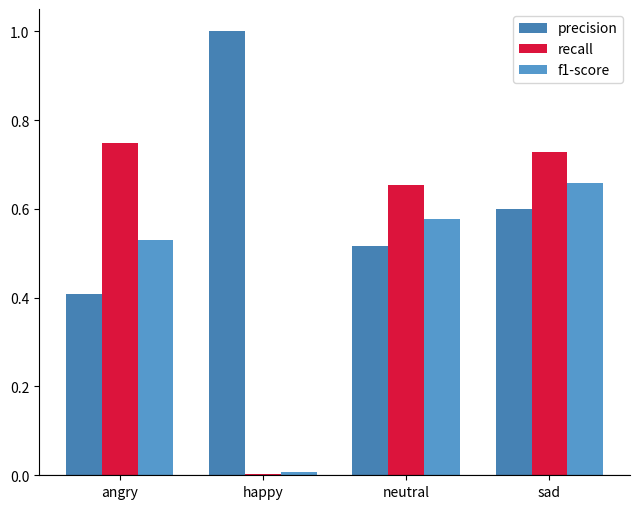

What is the sum of the recall values at angry and happy?

0.8